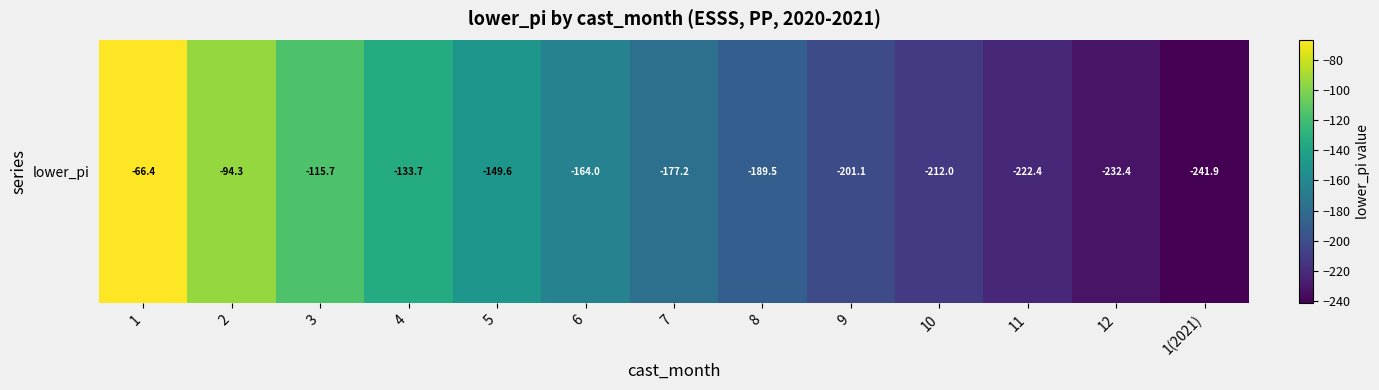

Reading left to right, extract all data points from this chart.

1=-66.4	2=-94.3	3=-115.7	4=-133.7	5=-149.6	6=-164.0	7=-177.2	8=-189.5	9=-201.1	10=-212.0	11=-222.4	12=-232.4	1(2021)=-241.9